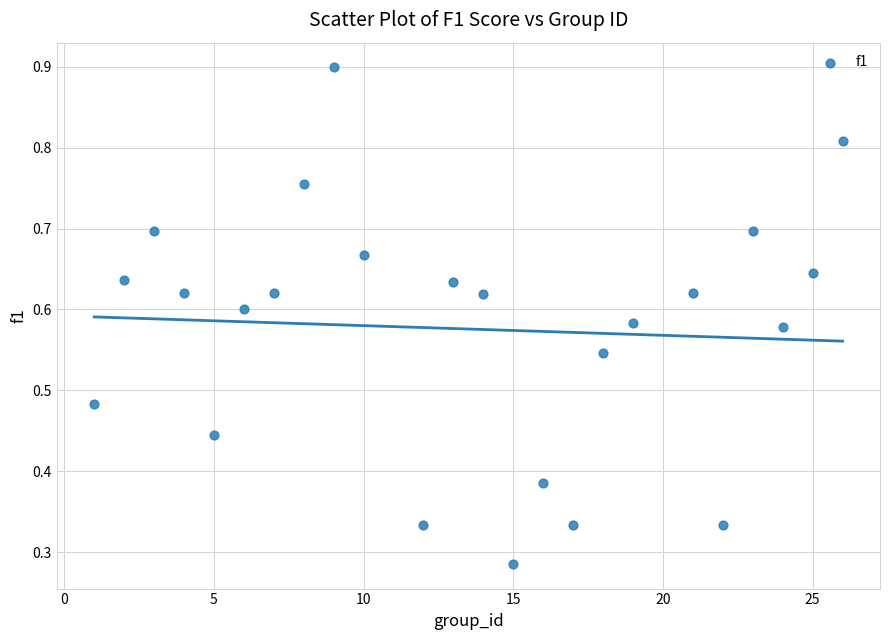

What is the range of X values (max minus min)?

25.0